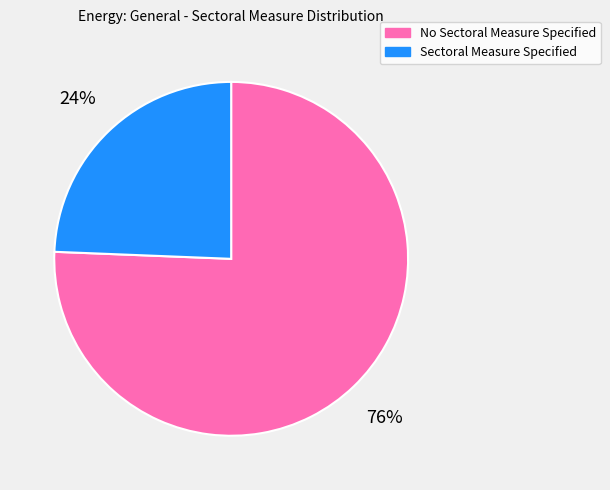

How many segments does this pie chart have?

2